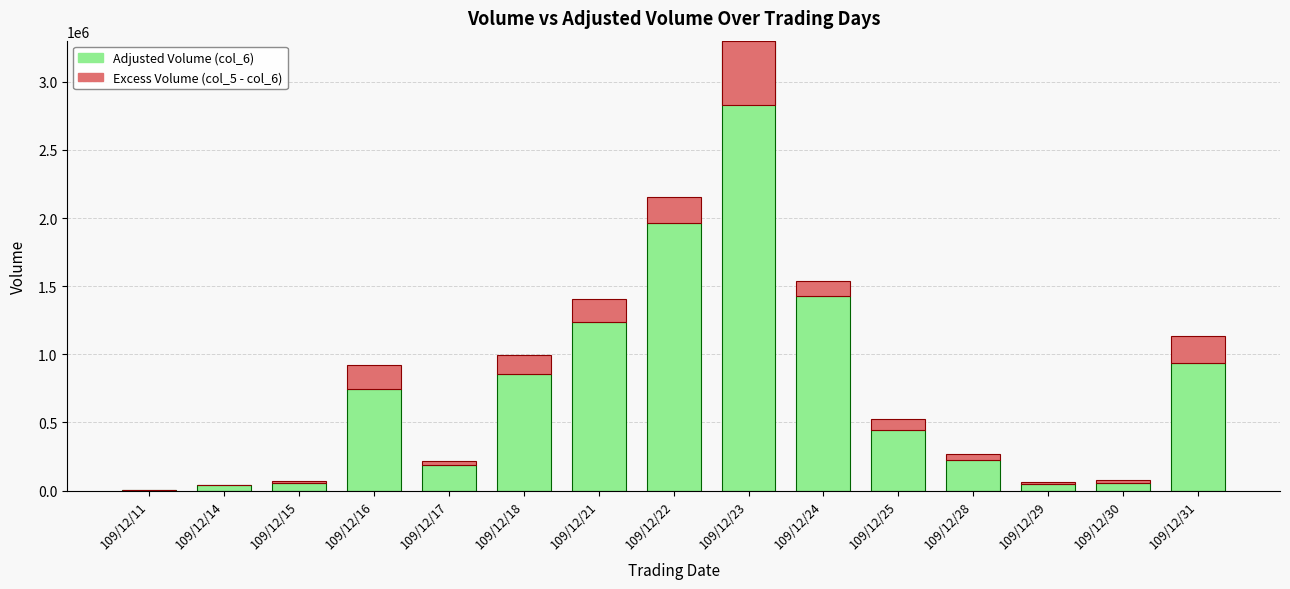

Is the value of Excess Volume (col_5 - col_6) at 109/12/14 greater than the value of Adjusted Volume (col_6) at 109/12/24?

No